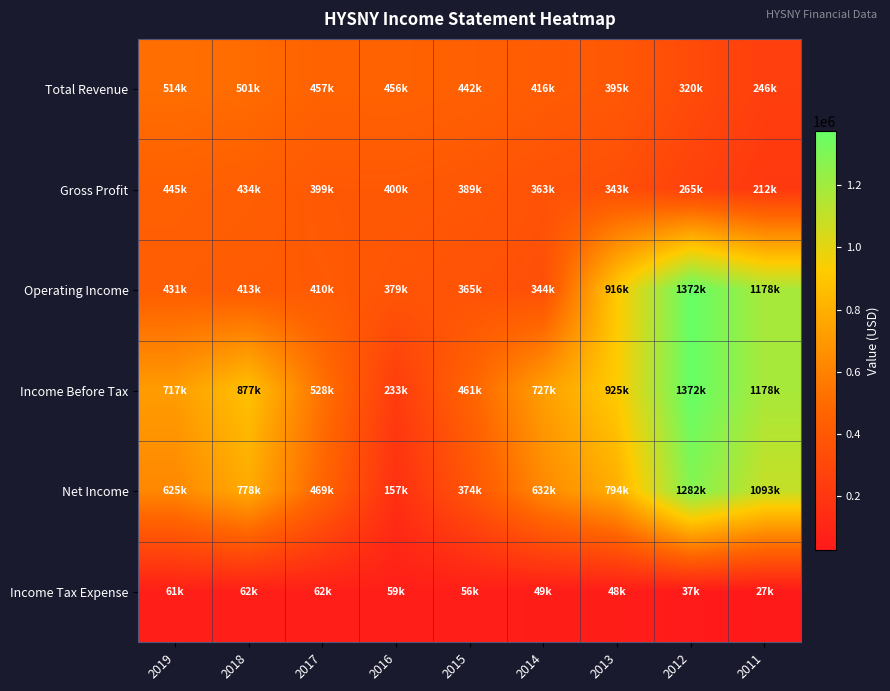

What is the difference between the highest and lowest values at 2012?

1335700